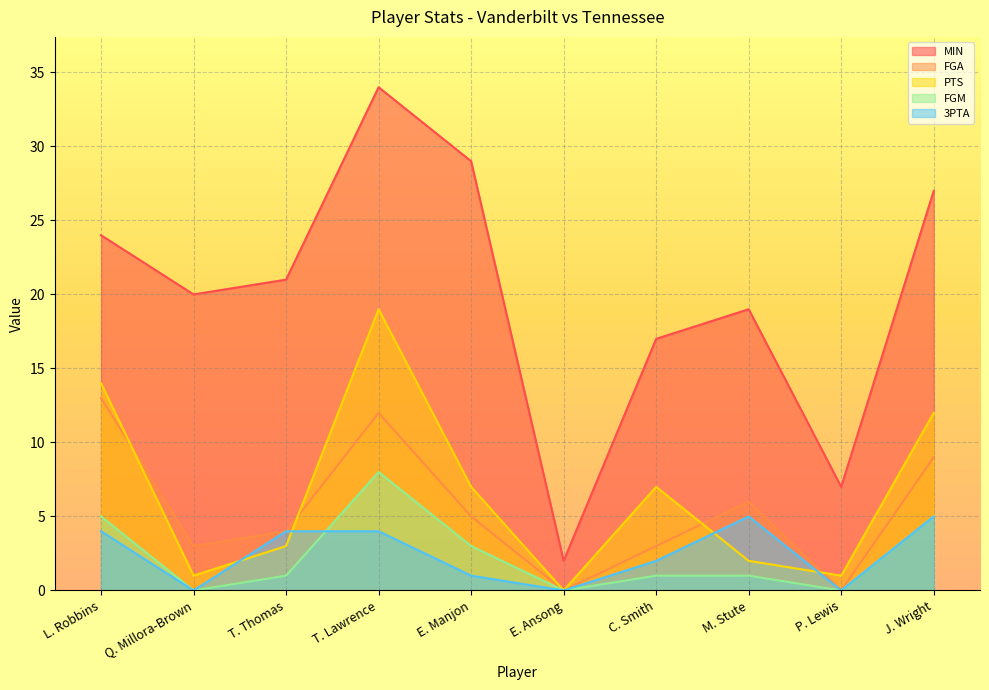

The value of PTS at P. Lewis is 1. True or false?

True